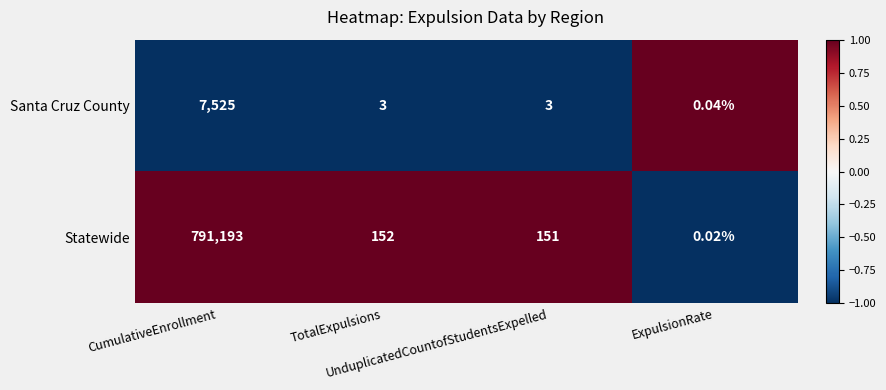

Rank the series by their maximum value, from lowest to highest.

Santa Cruz County, Statewide